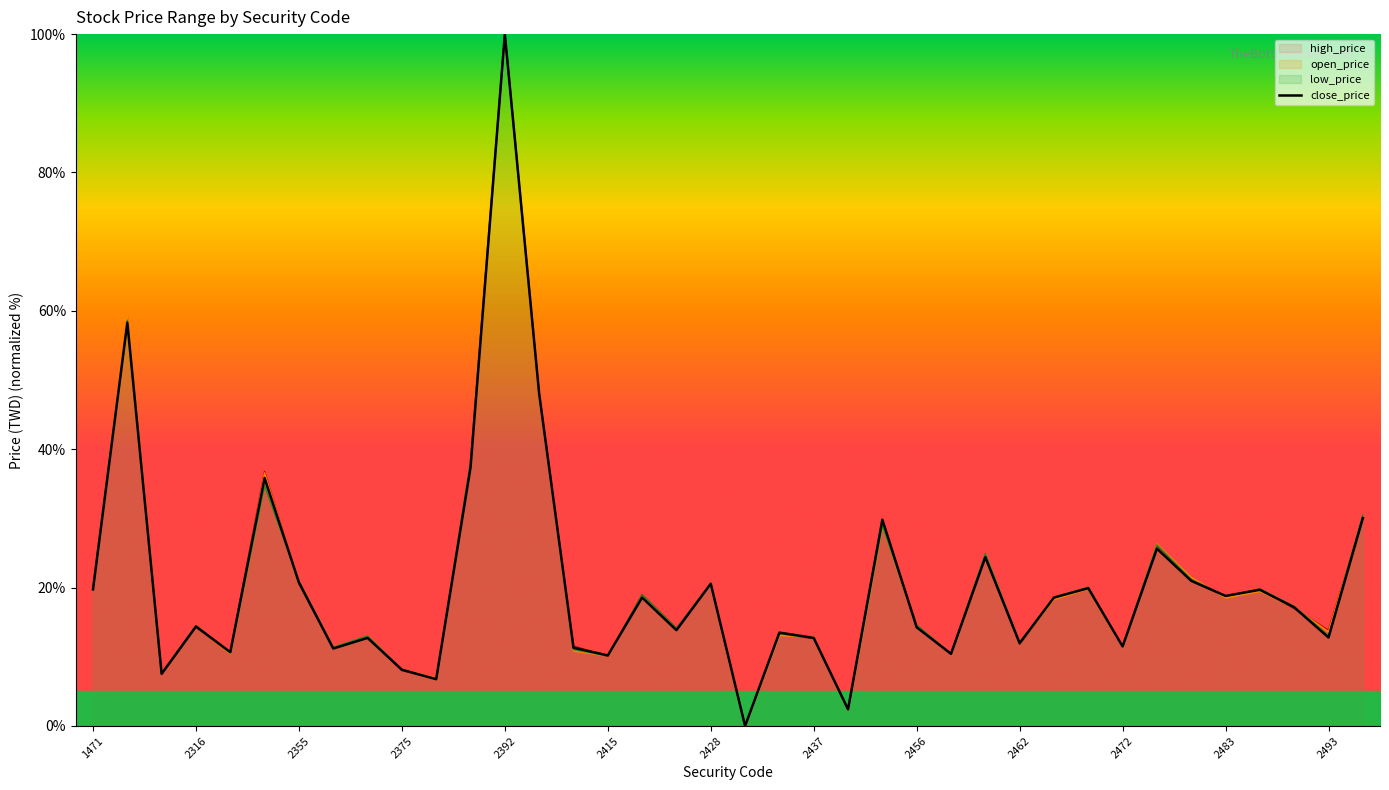

The value of close_price at 1471 is 27.2. True or false?

False